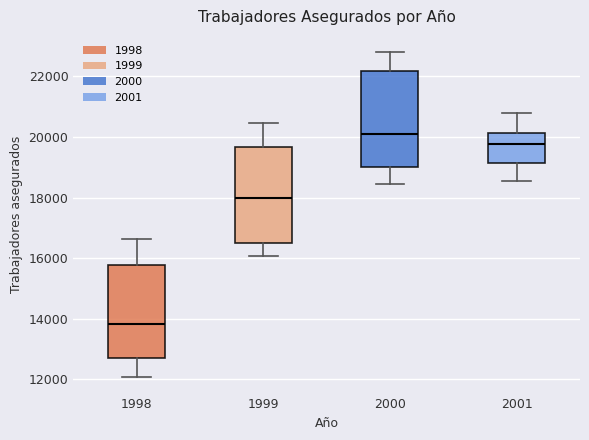

Which box's median line is the lowest?

1998